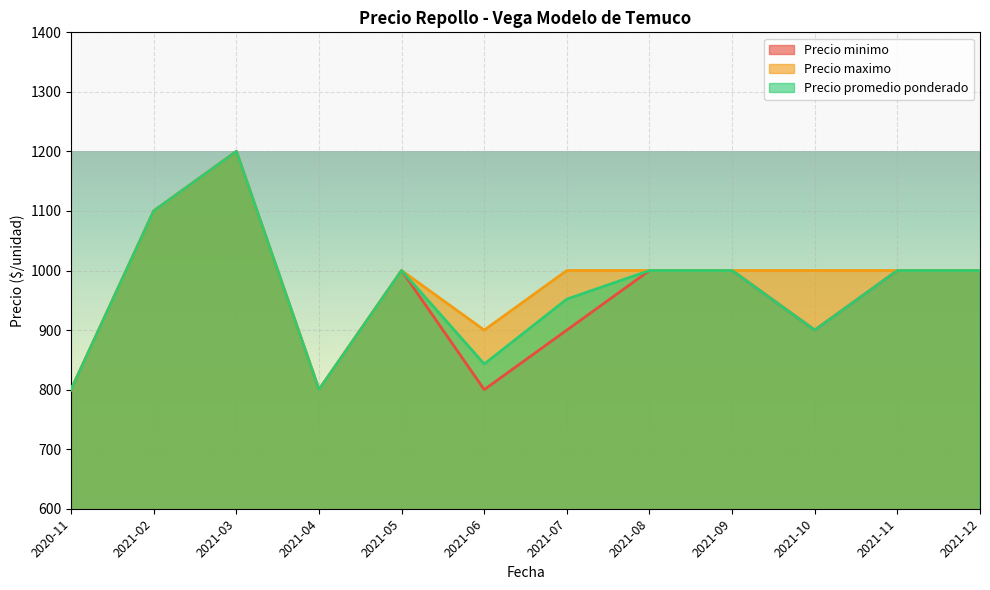

List the series in order of their peak value, highest first.

Precio minimo, Precio maximo, Precio promedio ponderado